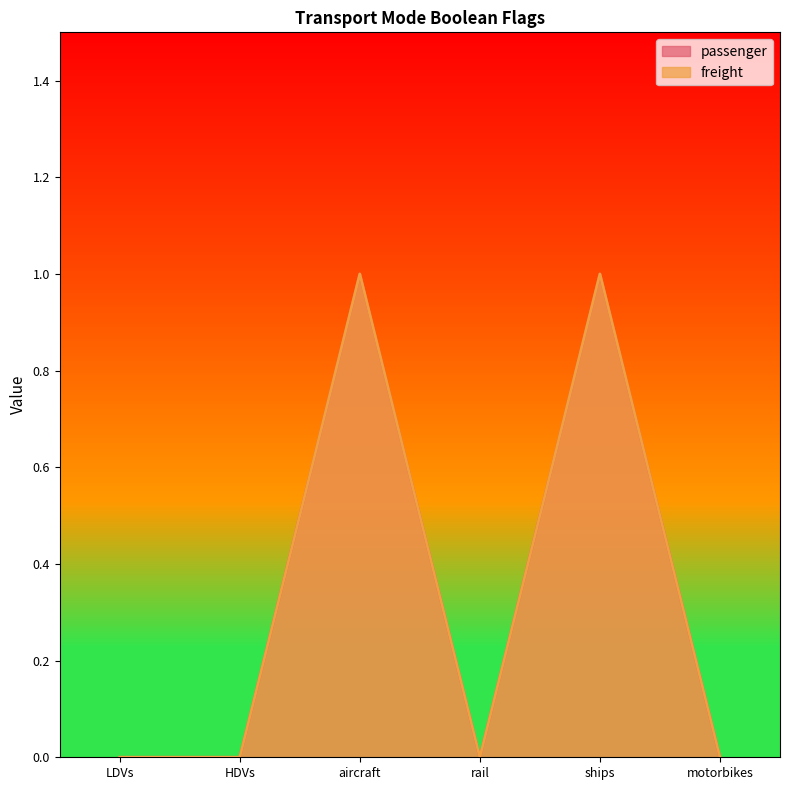

True or false: passenger has more than 1 points higher than both neighbors.

True